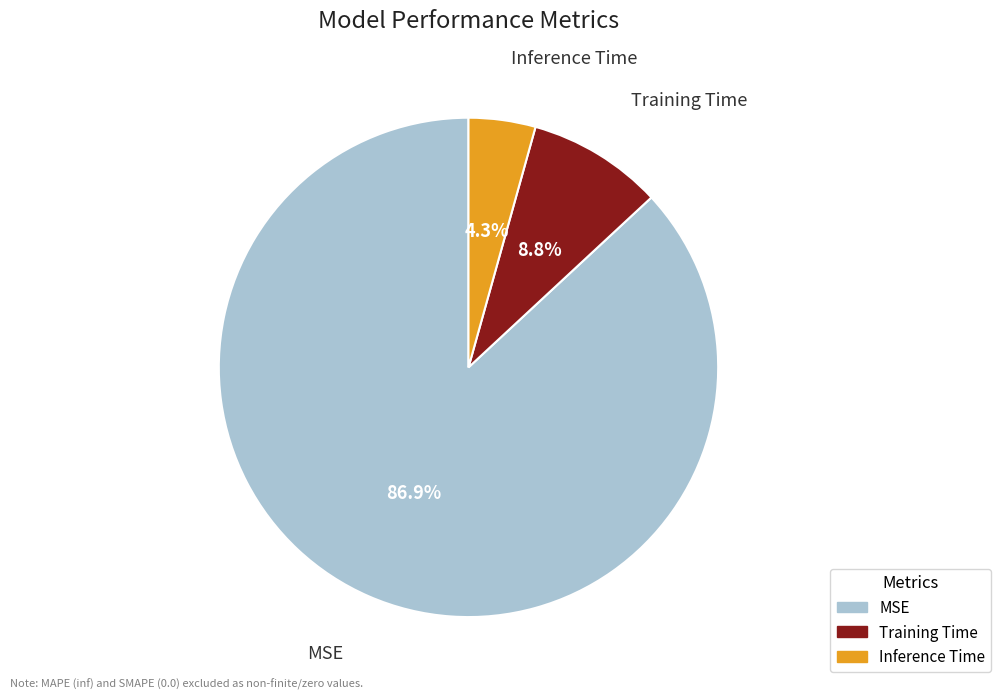

To the nearest percent, what is the difference between the largest and smallest slice percentages?

83%